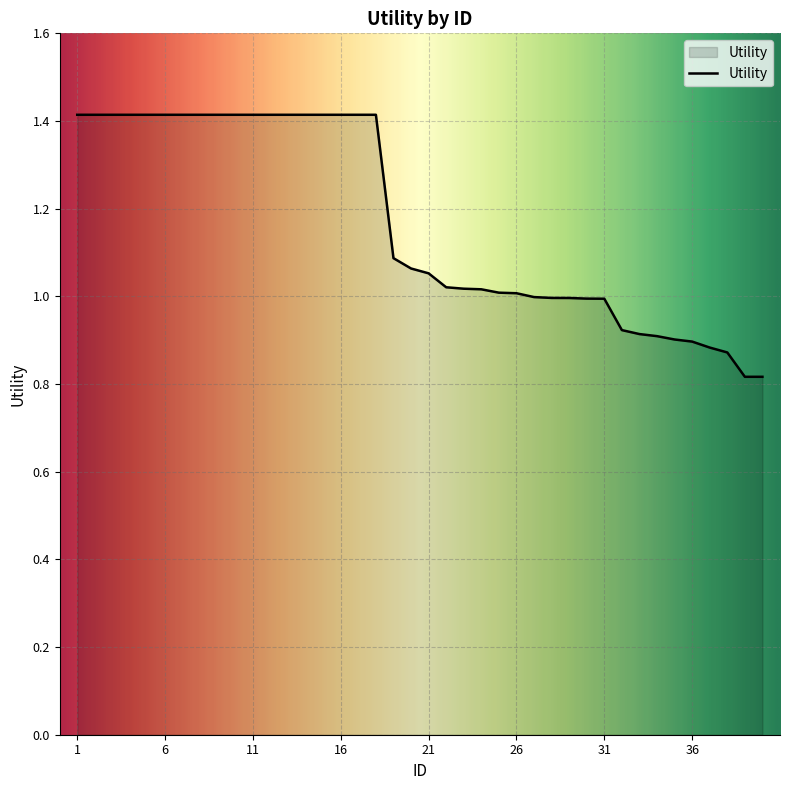

What is the minimum value shown in the chart?

0.8